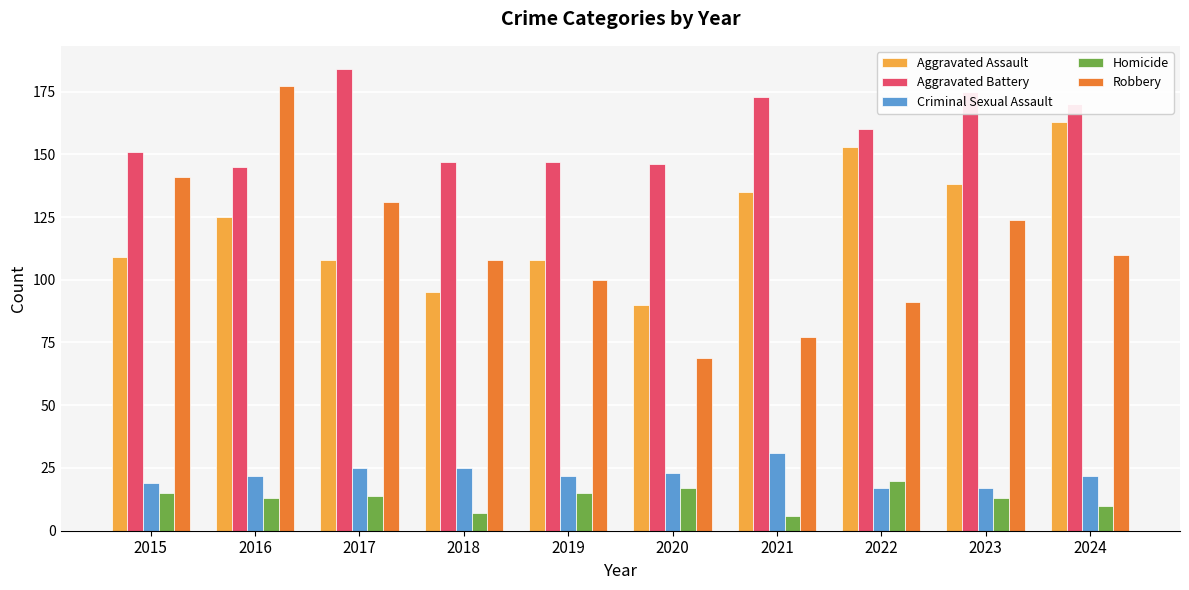

Which series has the widest spread of values?

Robbery